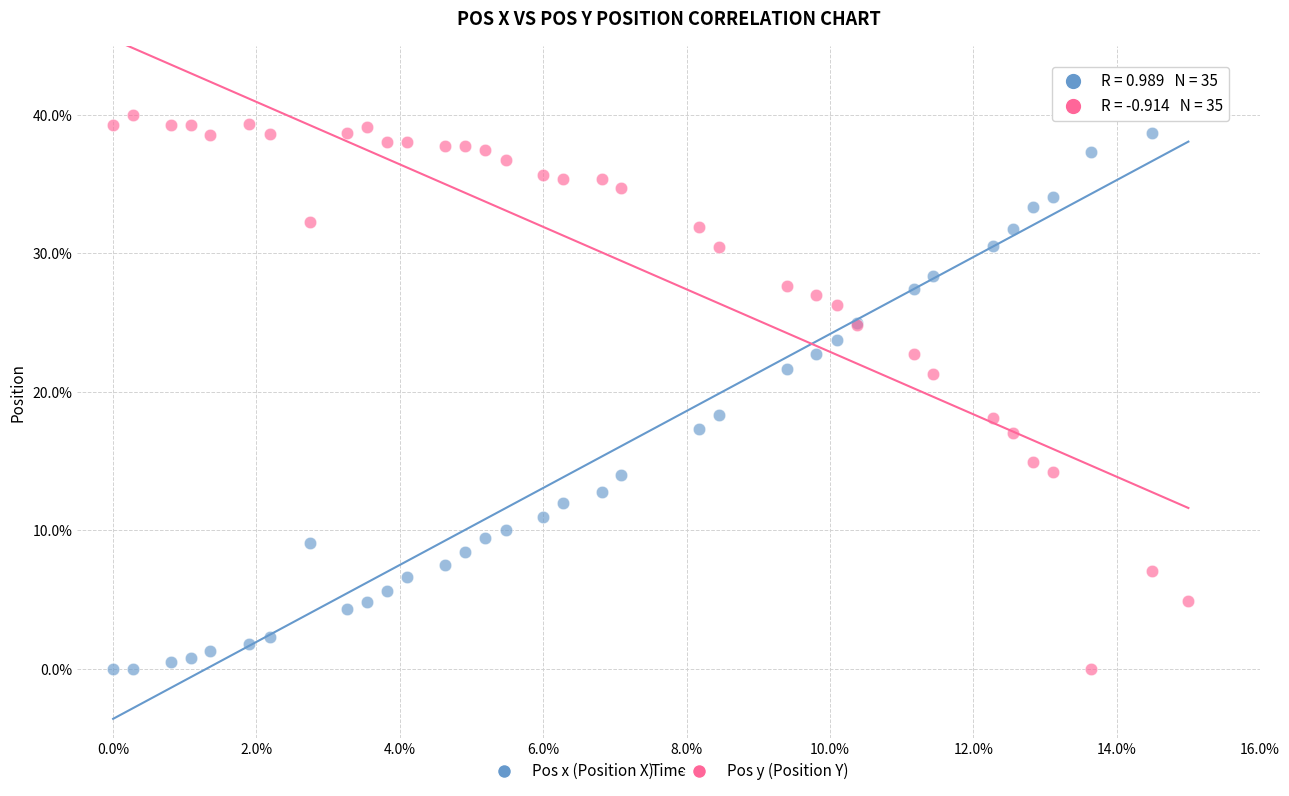

What is the X range (max minus min) for the scatter plot?

15.0